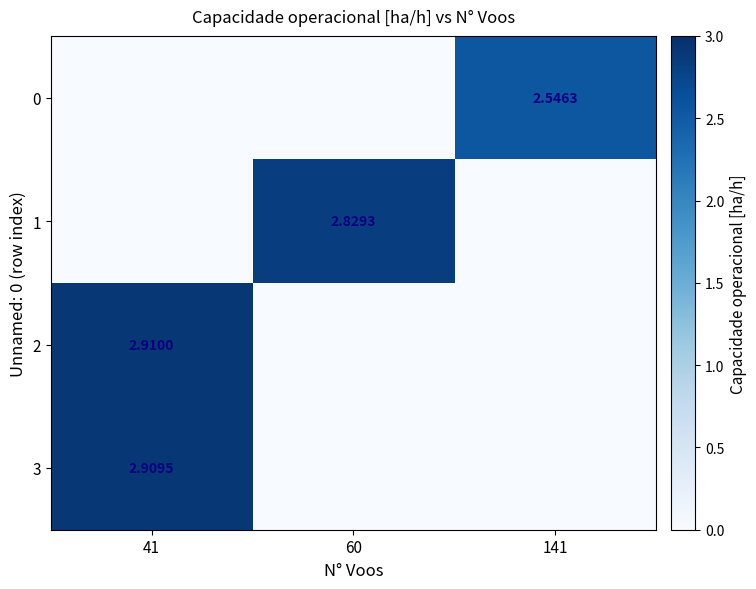

Is the value of 3 at 41 greater than the value of 2 at 41?

No